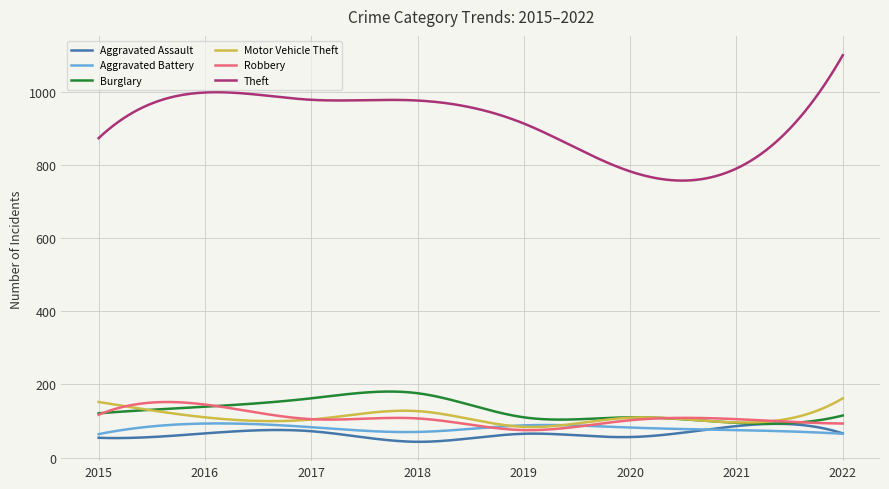

What is the maximum value for Aggravated Battery?

93.3